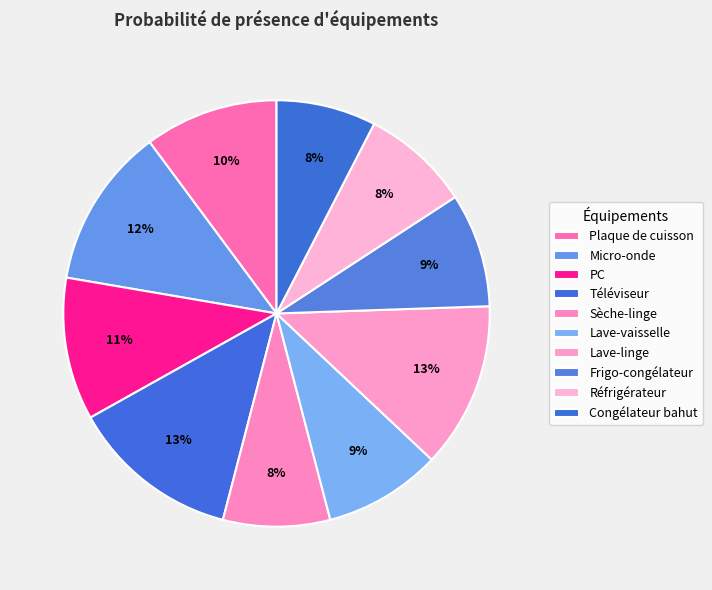

What portion of the pie excludes Téléviseur?

87.2%